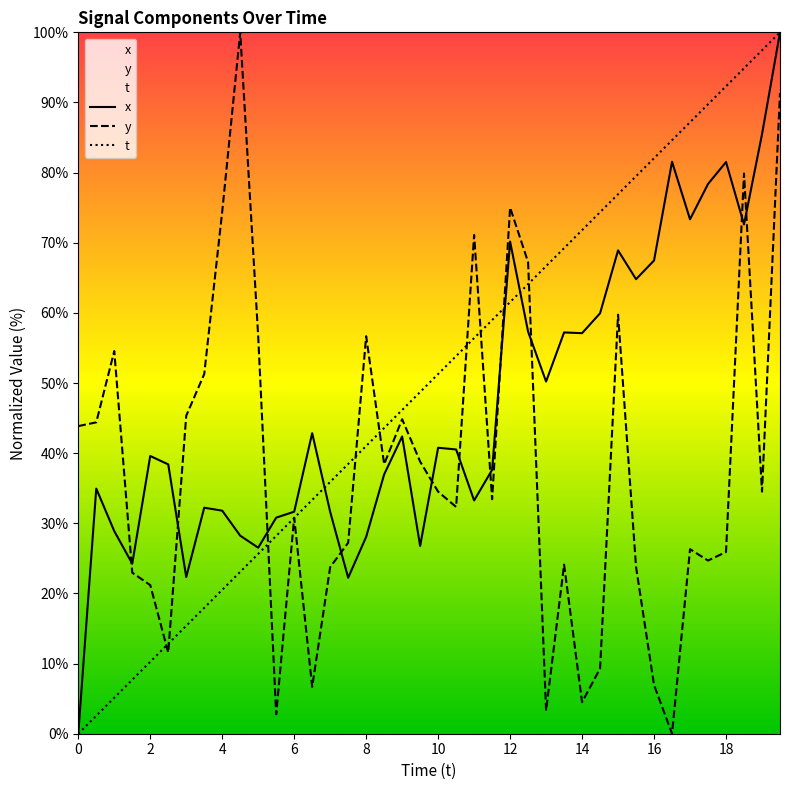

Rank the series by their average value, from lowest to highest.

y, x, t